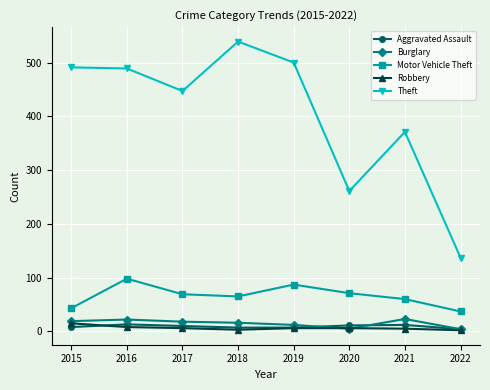

What are all the series names shown in the legend?

Aggravated Assault, Burglary, Motor Vehicle Theft, Robbery, Theft